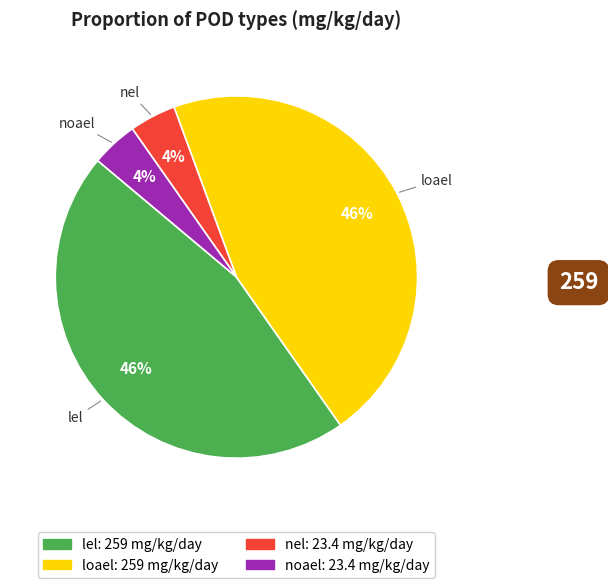

Does nel account for over 50% of the chart?

No